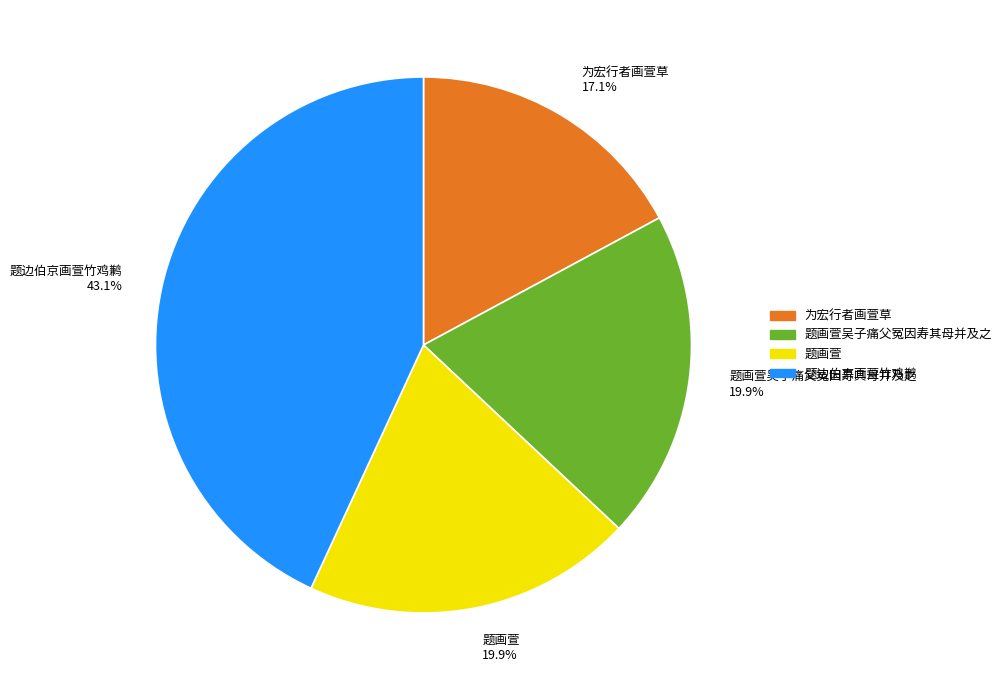

Which has a higher value, 为宏行者画萱草 or 题画萱?

题画萱